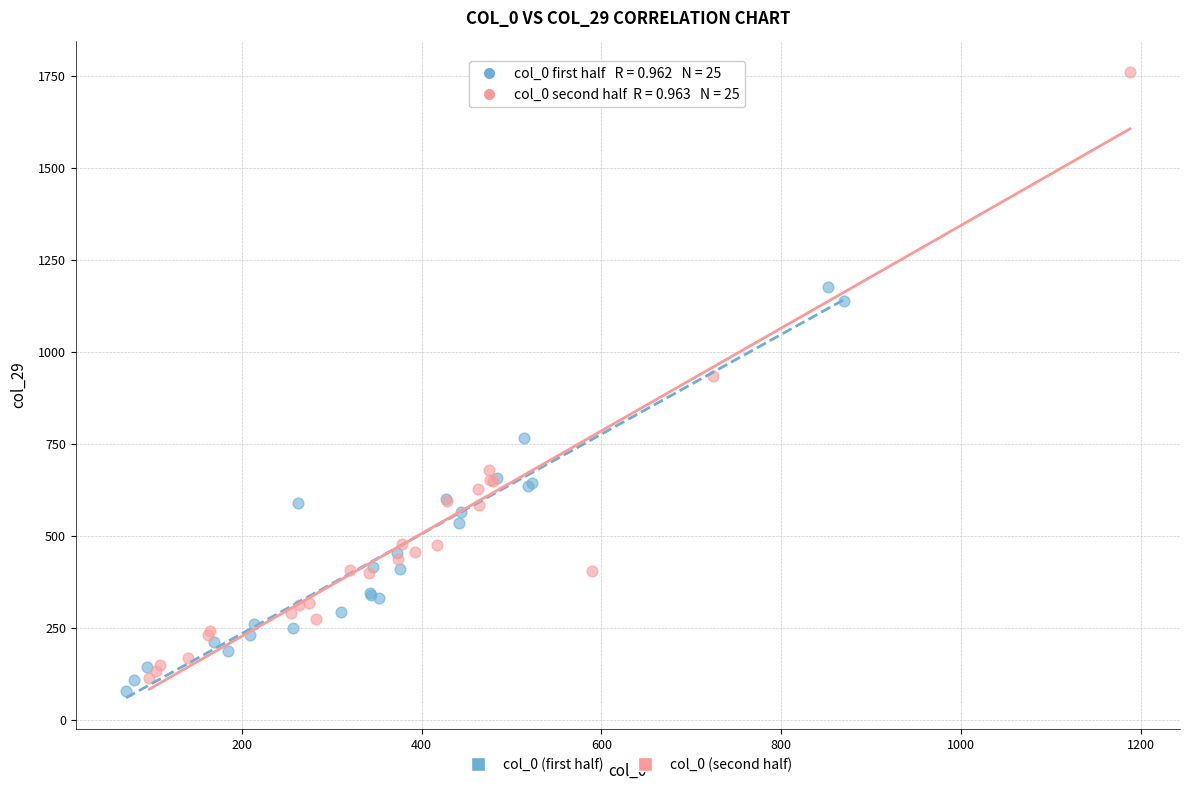

What are all the series names shown in the legend?

col_0 (first half), col_0 (second half)